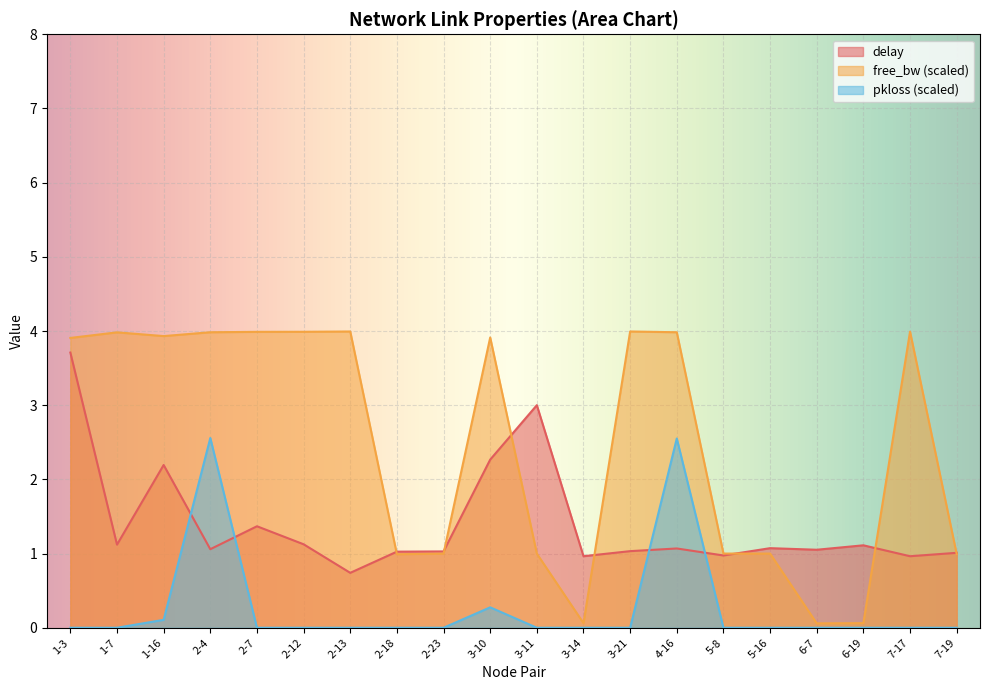

In delay, how many points are lower than both neighbors (excluding endpoints)?

7